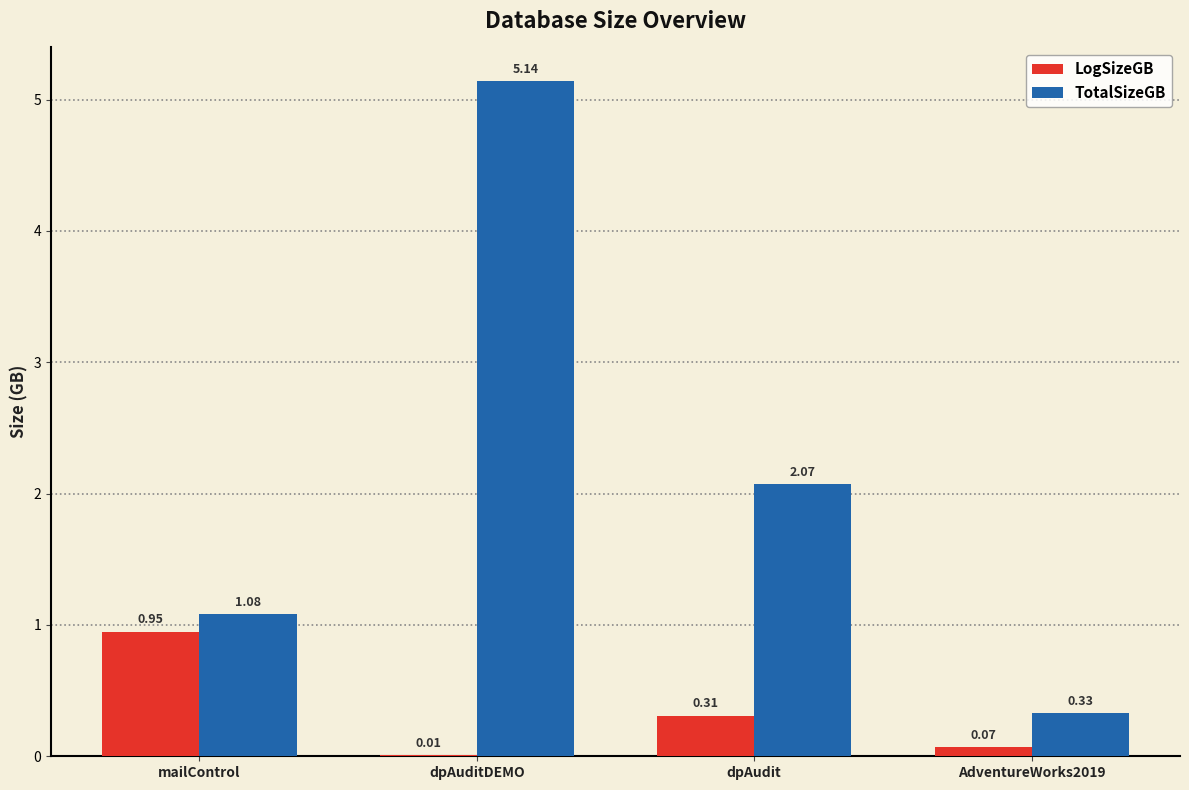

Which series changed the most between dpAuditDEMO and AdventureWorks2019?

TotalSizeGB